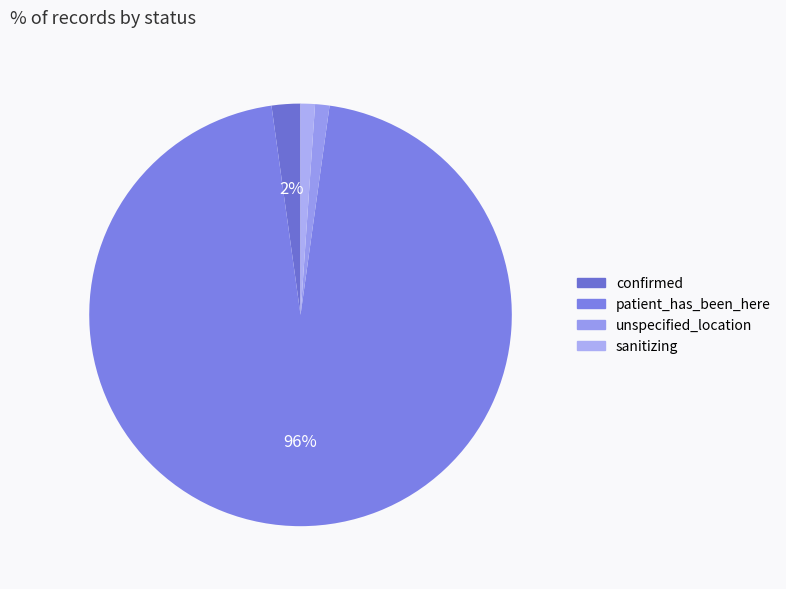

To the nearest percent, what is the combined percentage of confirmed and sanitizing?

3%